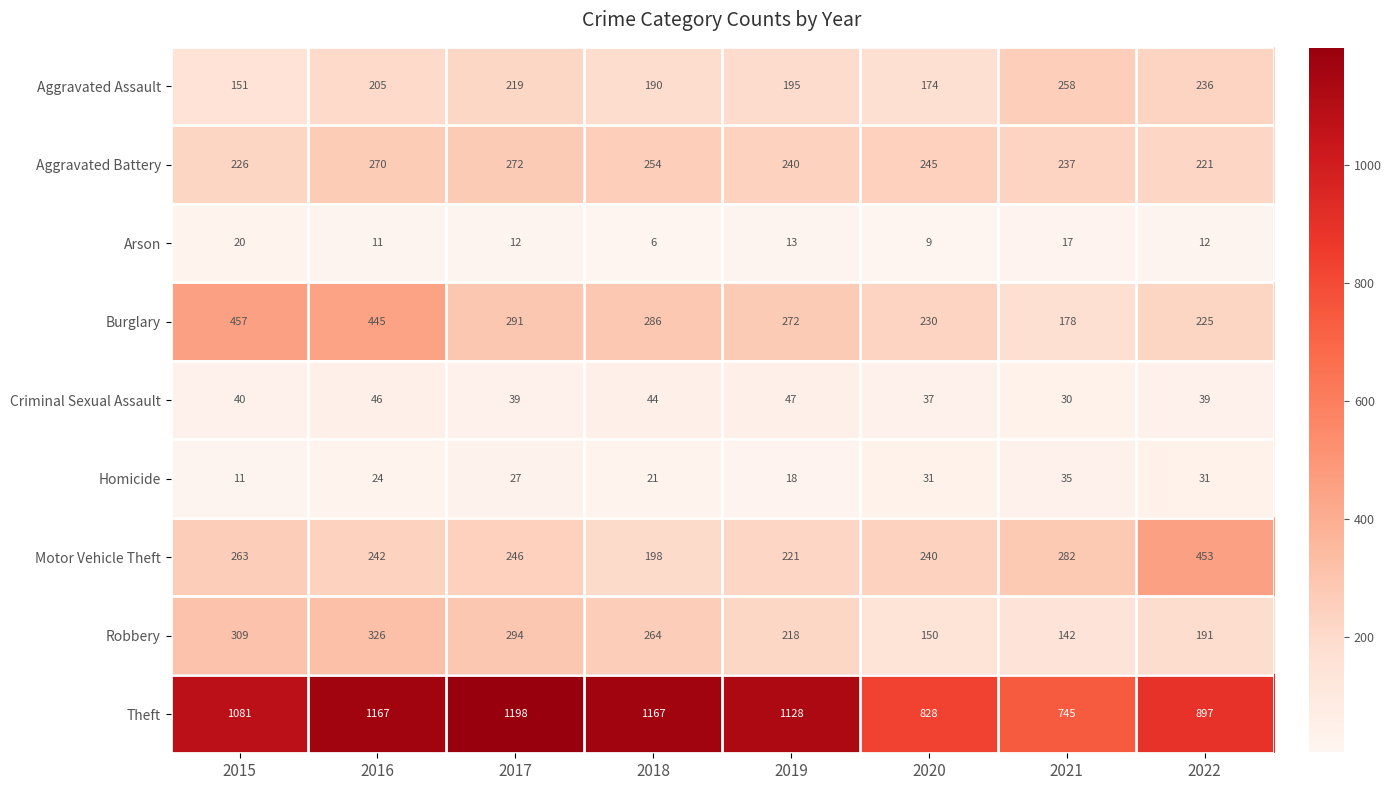

What is the total value across all series at 2015?

2558